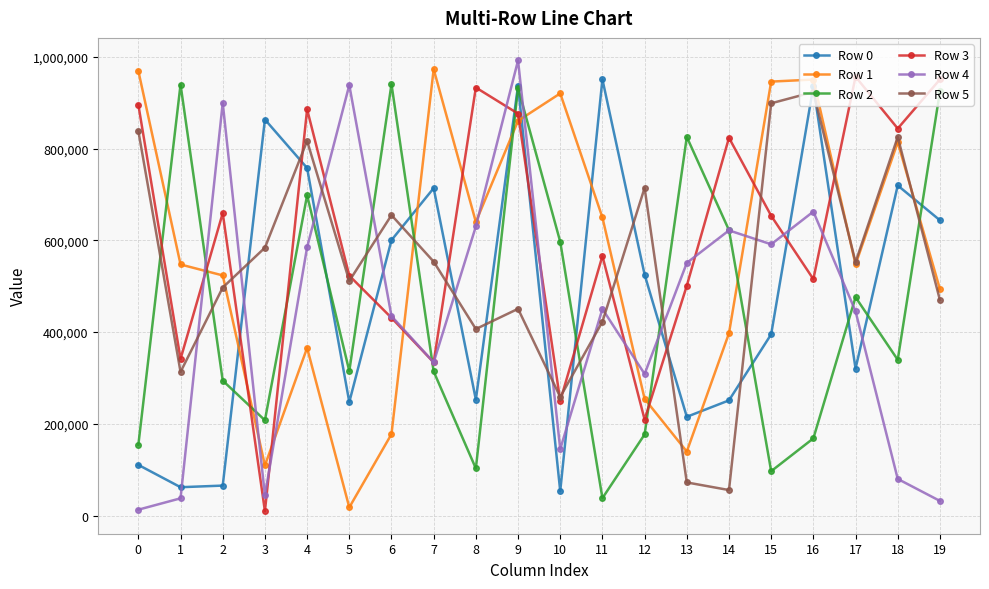

Count the number of categories in the chart.

20